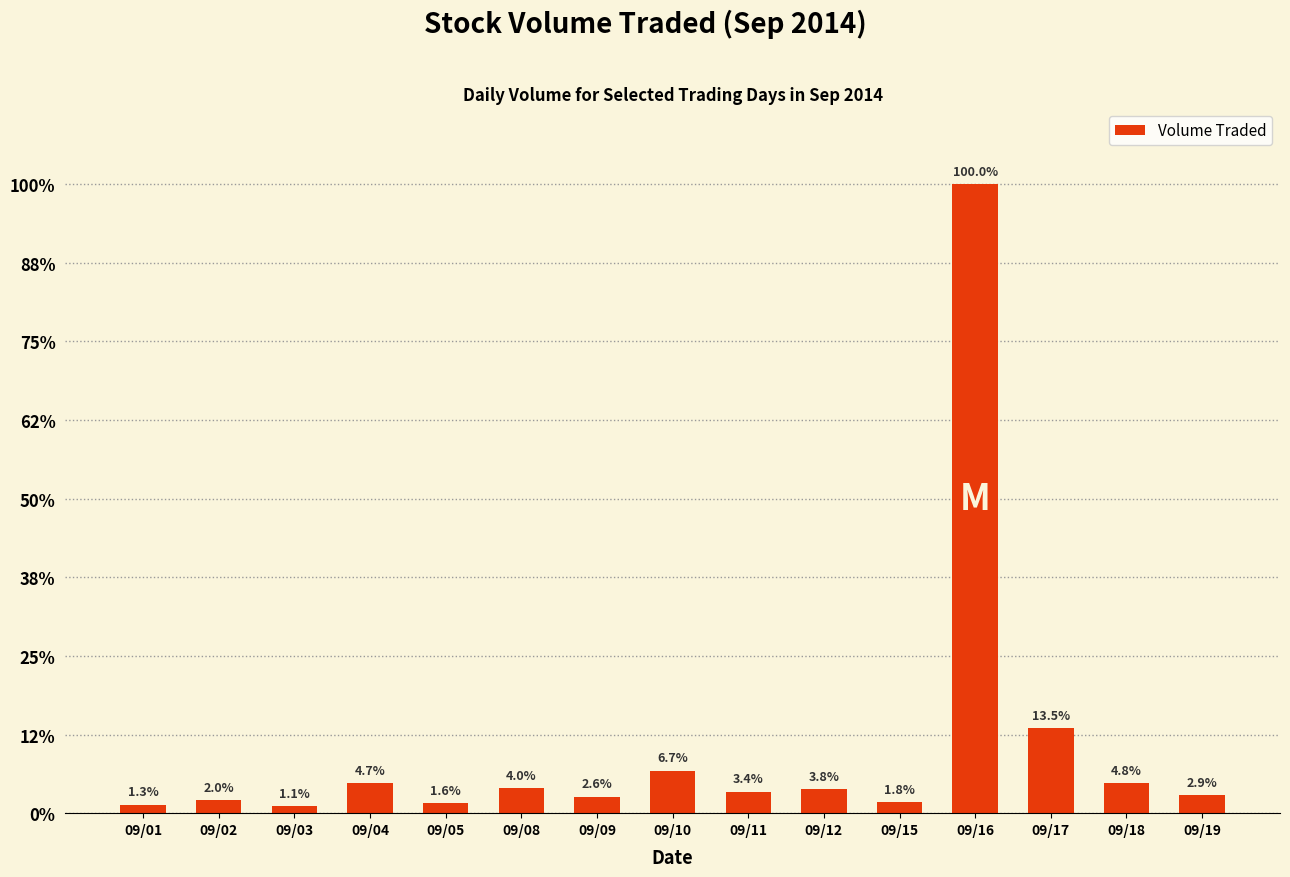

Between 09/09 and 09/03, which is larger?

09/09